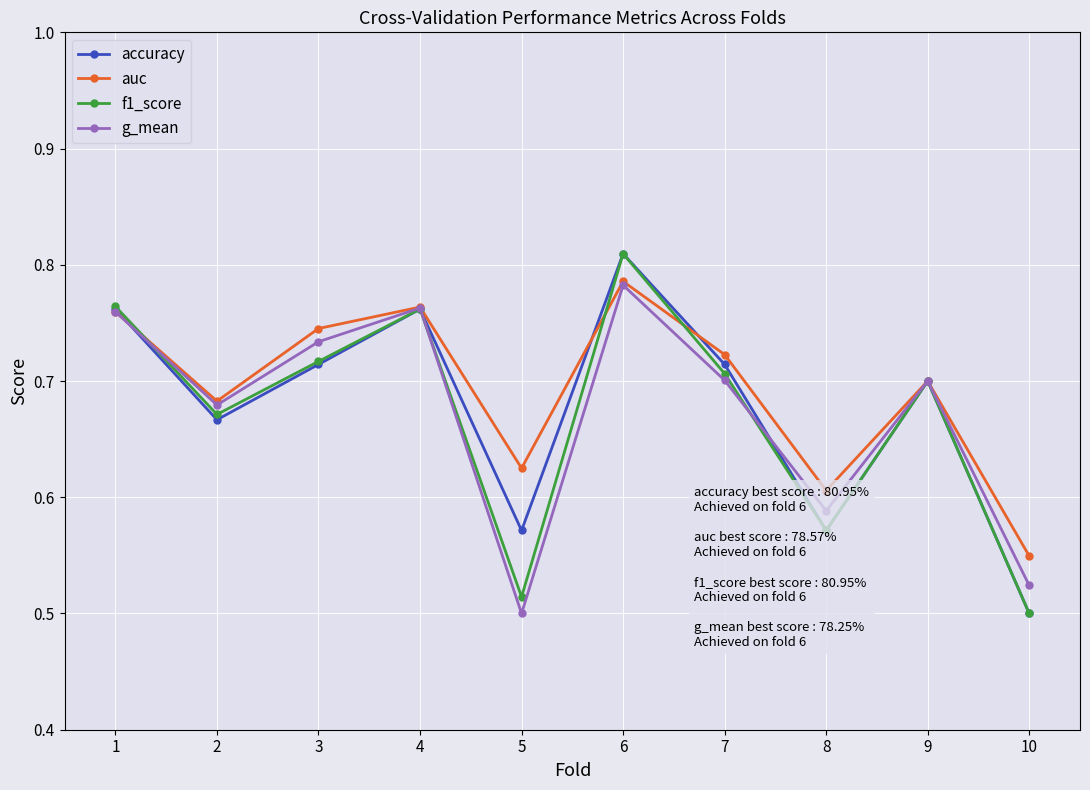

Which category has the highest value in the auc series?

6